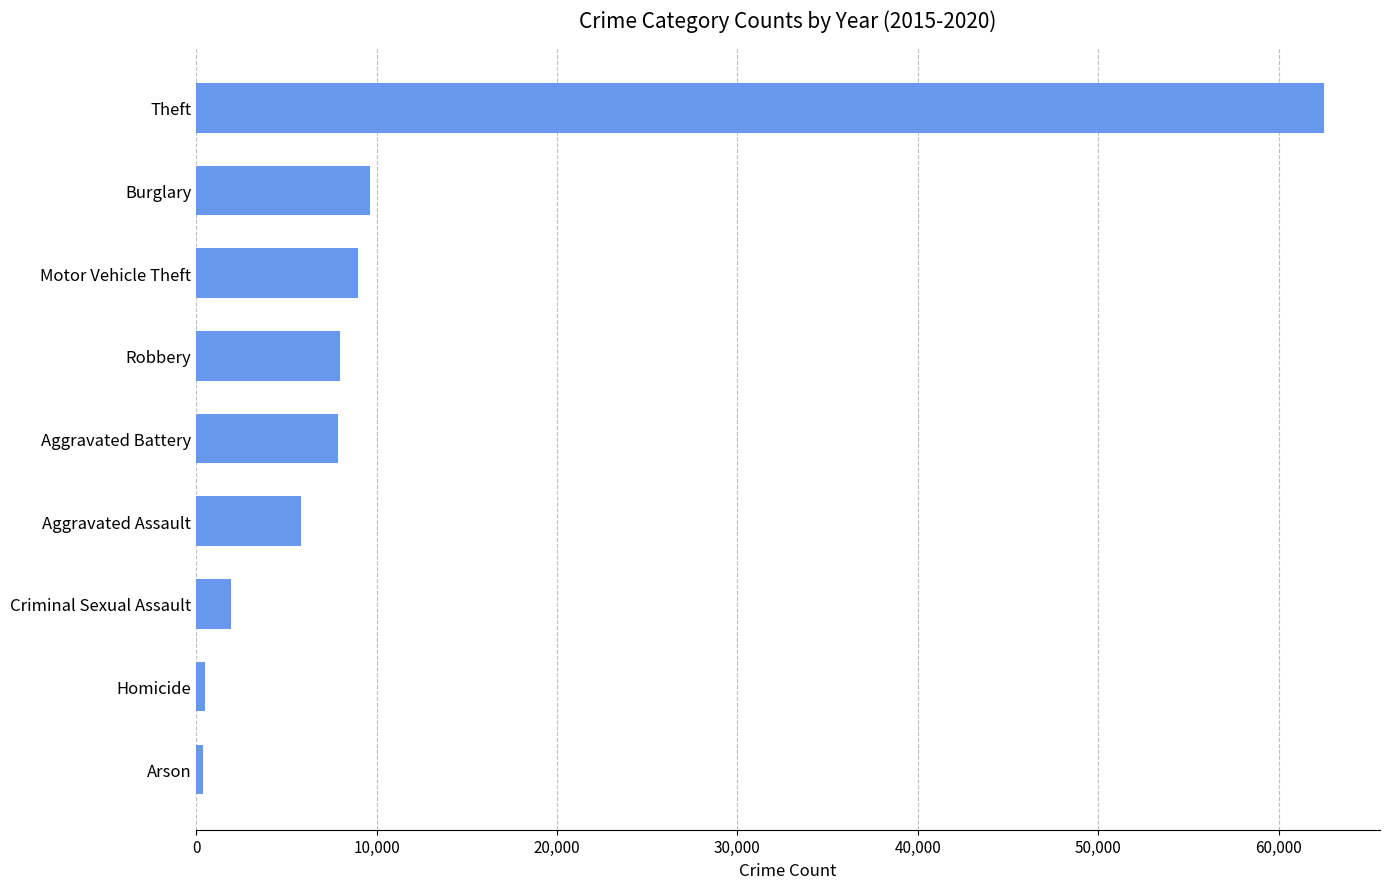

The value at Motor Vehicle Theft is 3738. True or false?

False